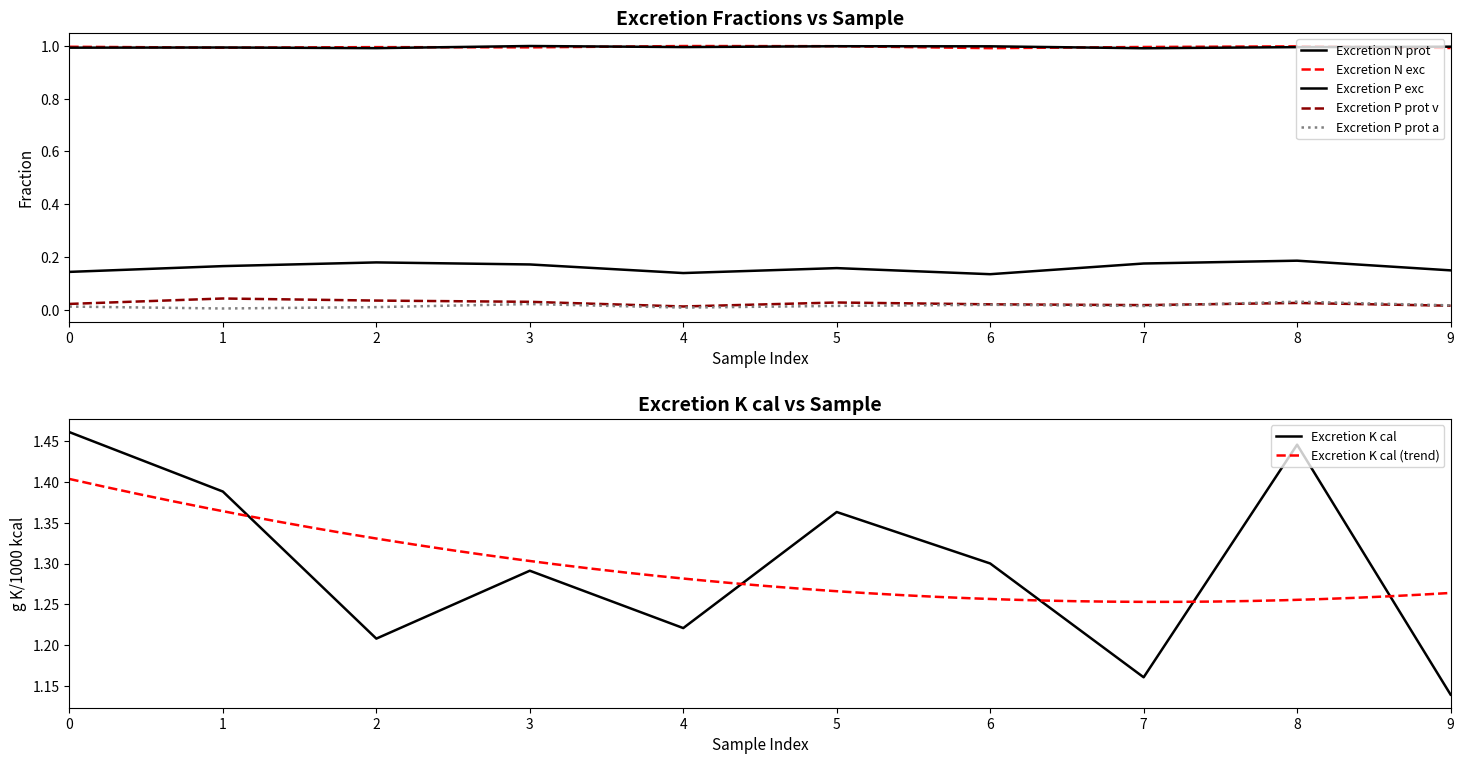

Where is Excretion K cal nearest to the value 1?

9